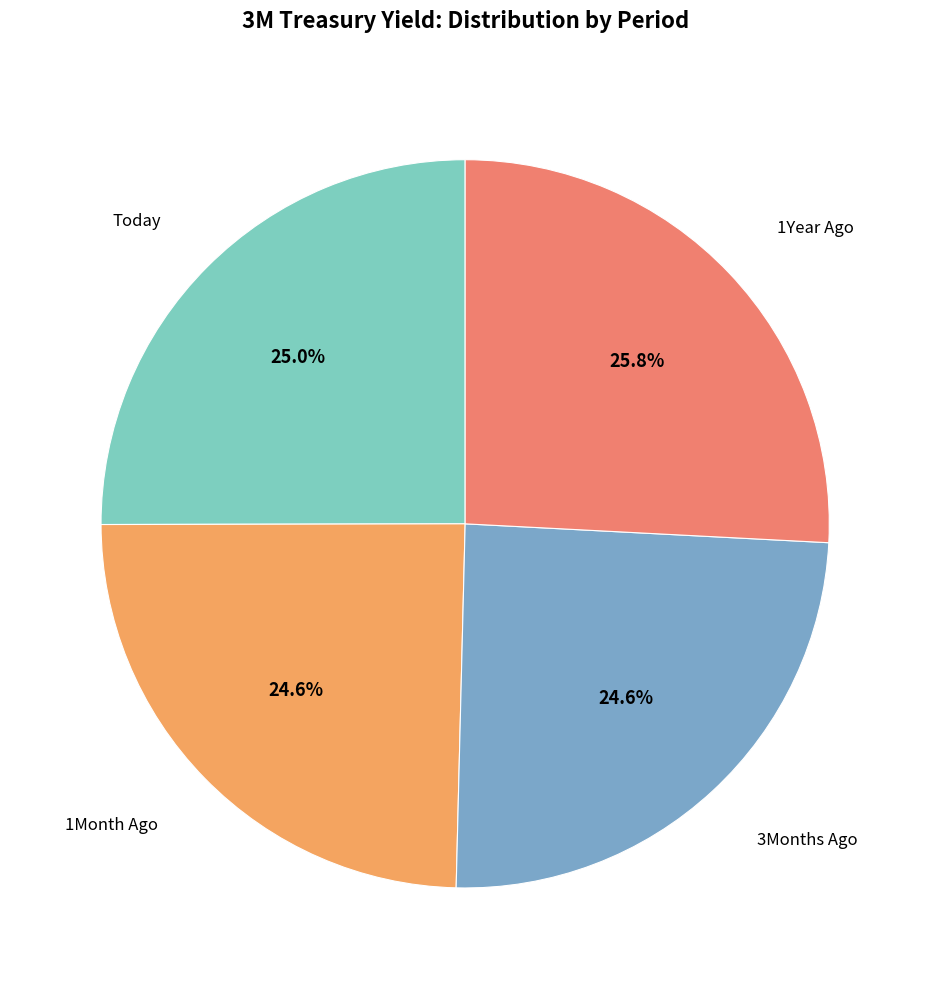

Is it true that 1Year Ago is 26% of the pie?

True